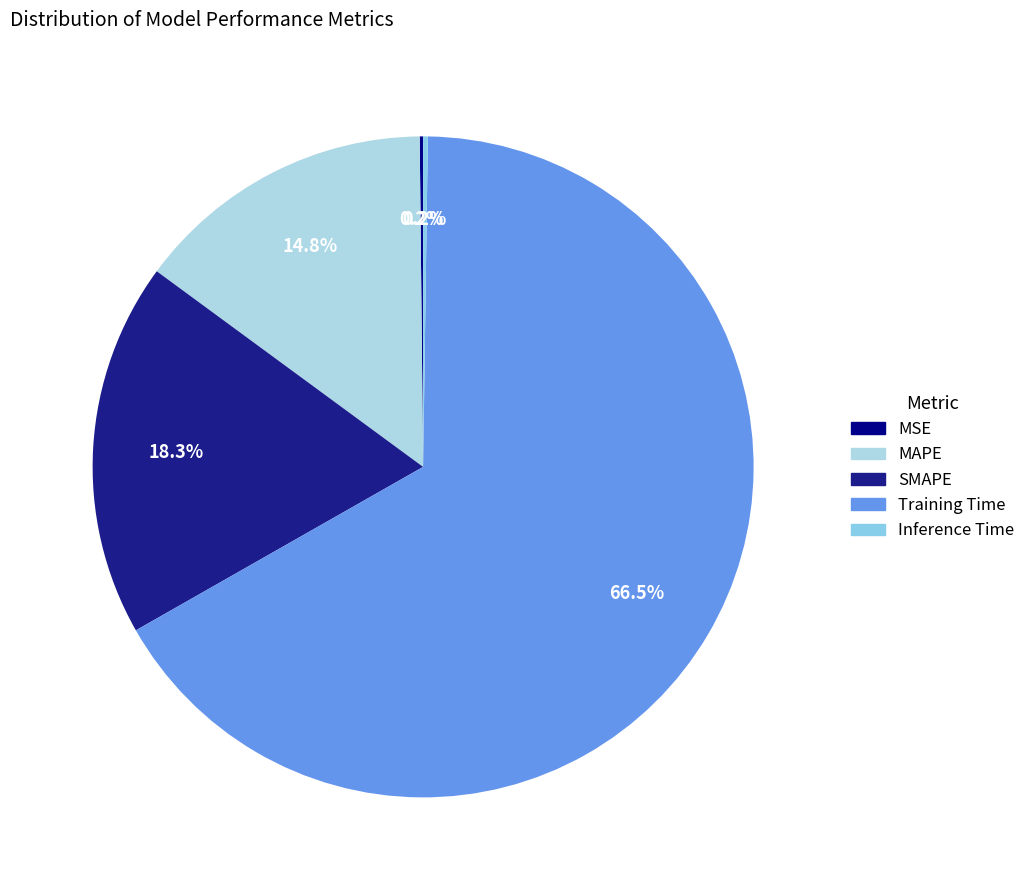

Which slice is the largest?

Training Time